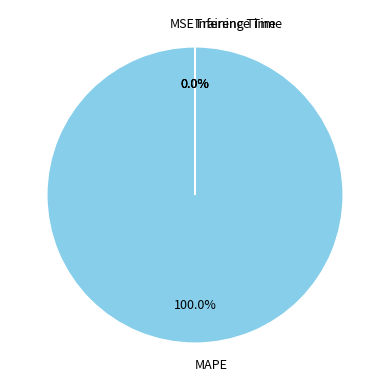

To the nearest percent, what is the difference between the Inference Time and MAPE slice percentages?

100%